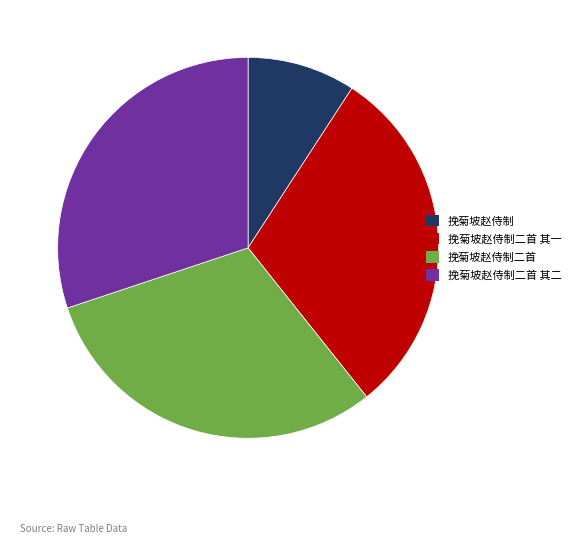

Which has a higher value, 挽菊坡赵侍制二首 or 挽菊坡赵侍制?

挽菊坡赵侍制二首